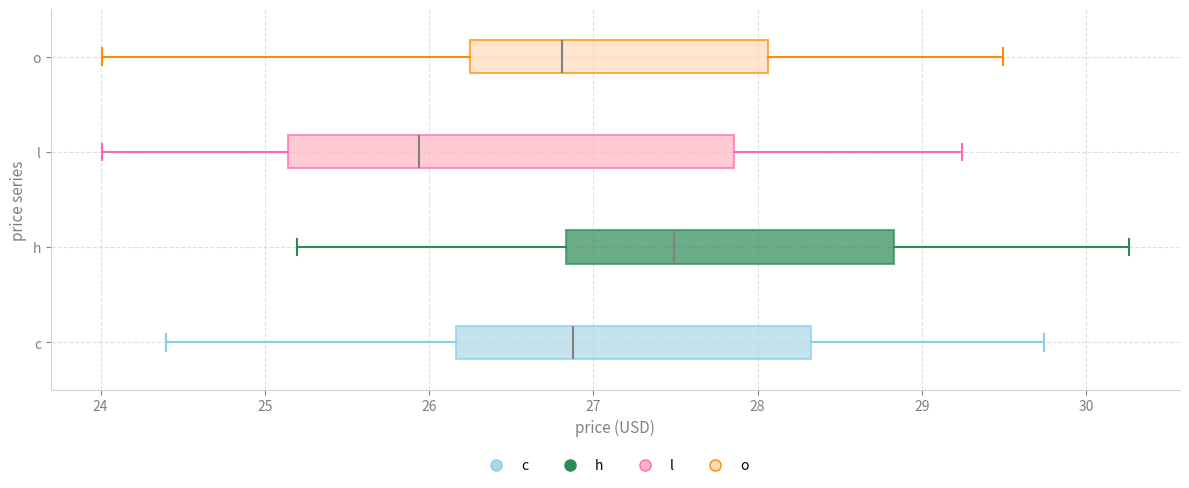

Reading bottom to top, transcribe this box plot: for each box, give where its median line is, the range the box spans, and where its two whiskers end, as read against the x-axis. The values are not printed on the chart, so give them approximately, as read against the axis.

c: median 26.9, box 26.2 to 28.3, whiskers 24.4 to 29.7
h: median 27.5, box 26.8 to 28.8, whiskers 25.2 to 30.3
l: median 25.9, box 25.1 to 27.9, whiskers 24.0 to 29.2
o: median 26.8, box 26.3 to 28.1, whiskers 24.0 to 29.5